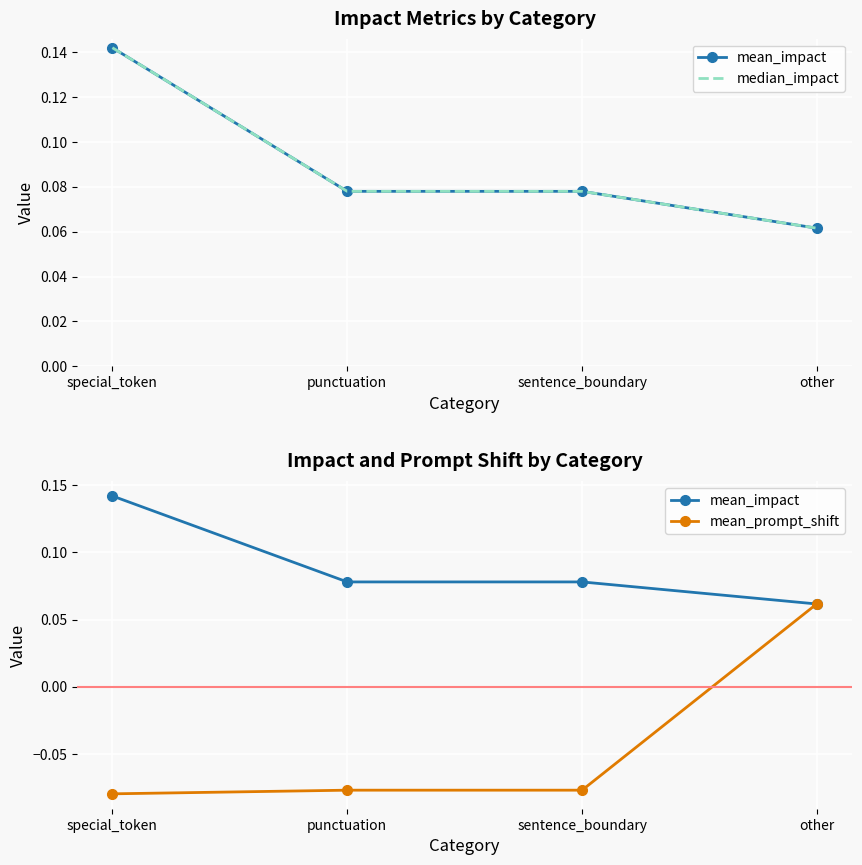

Where is mean_prompt_shift nearest to the value 0?

other